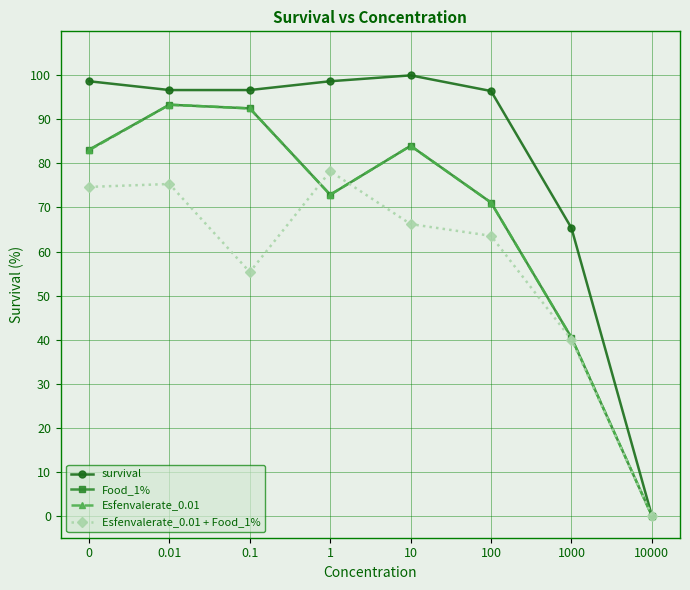

Is the value of survival at 100 greater than the value of Esfenvalerate_0.01 + Food_1% at 0.1?

Yes